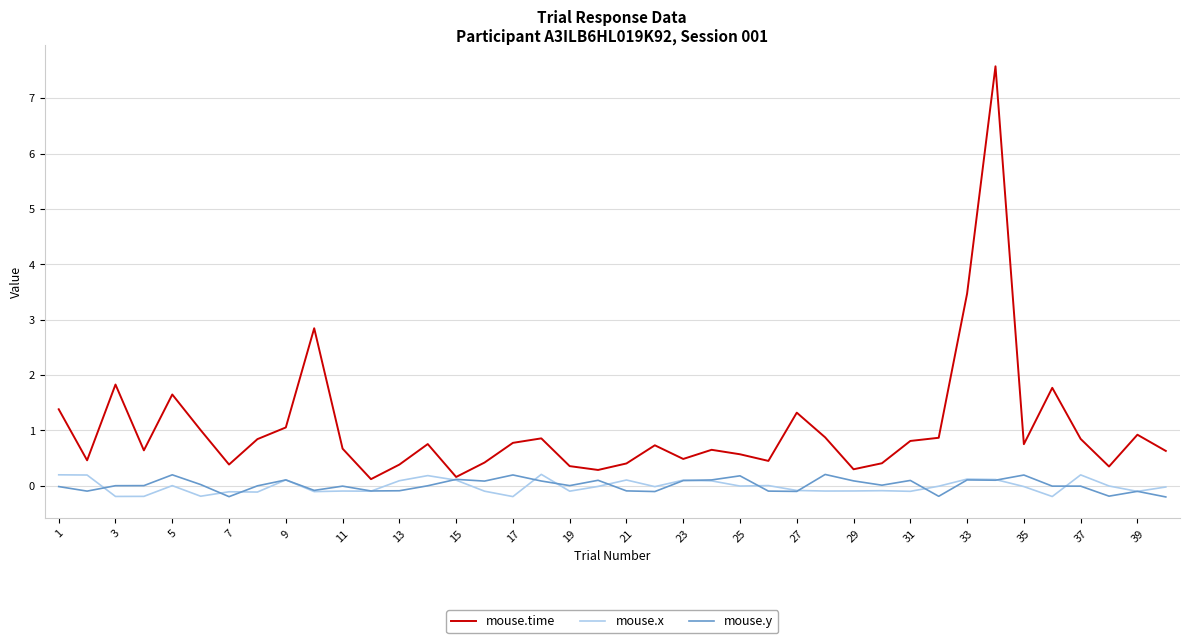

Which series has the largest range (max minus min)?

mouse.time